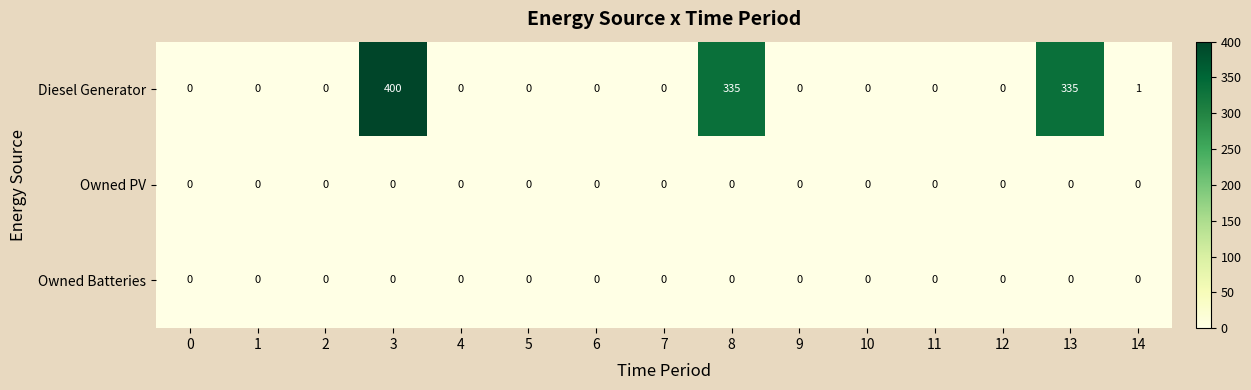

True or false: Owned Batteries has a value of 0 at 10.

True